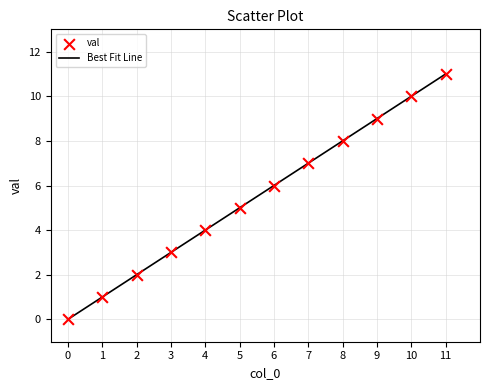

What is the greatest value displayed?

11.0